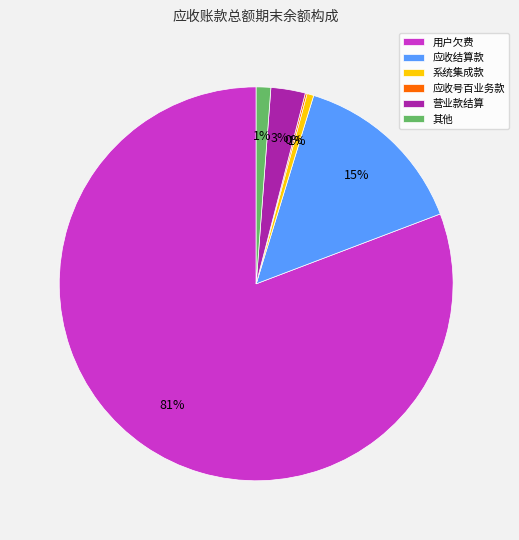

Combined, do 其他 and 用户欠费 account for over 50%?

Yes